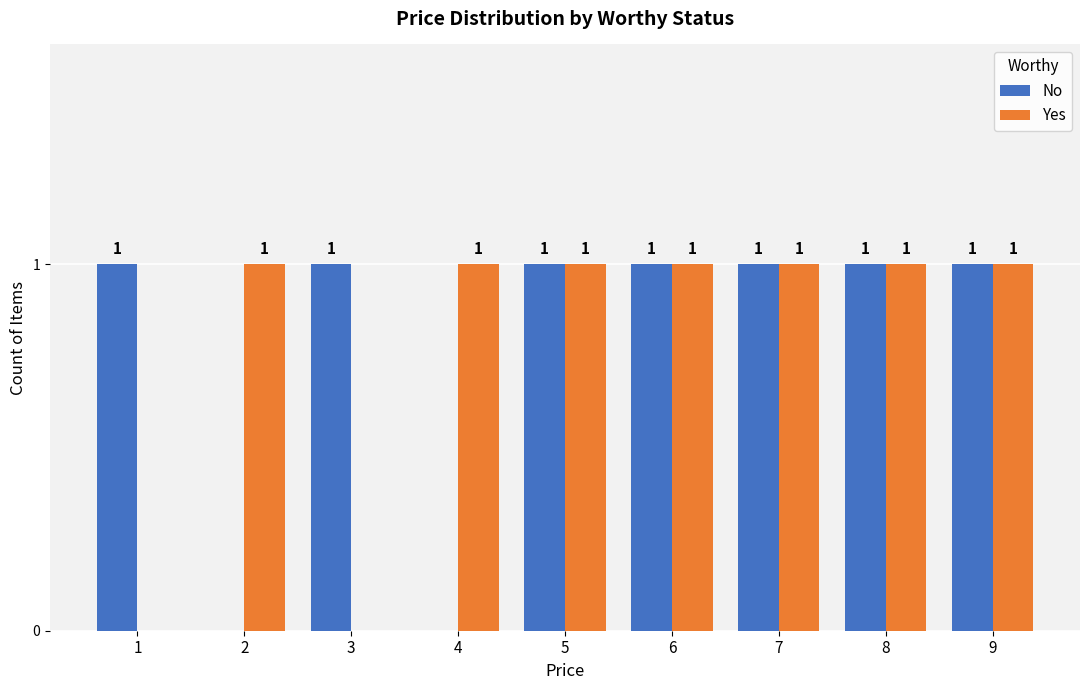

What is the highest value of the Yes series?

1